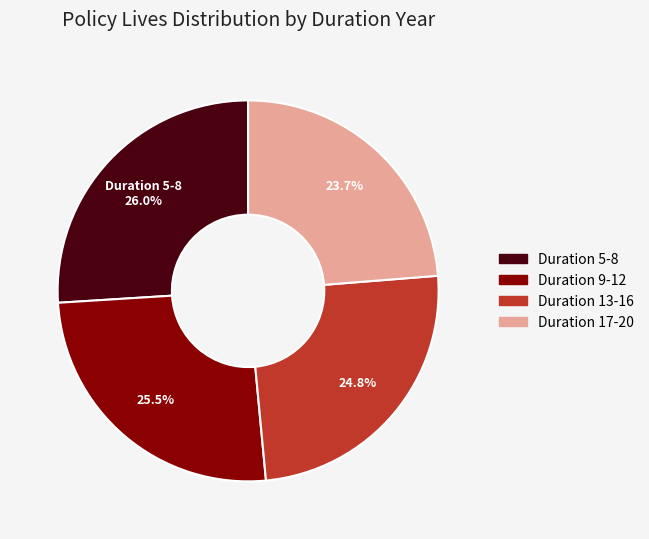

Does any single category account for the majority?

No